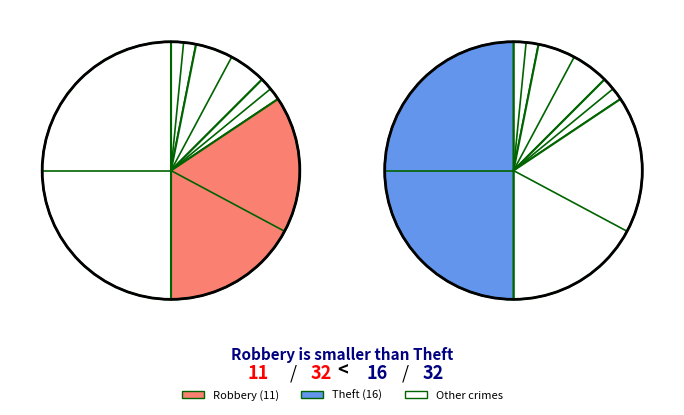

To the nearest percent, what is the difference between the largest and smallest slice percentages?

47%